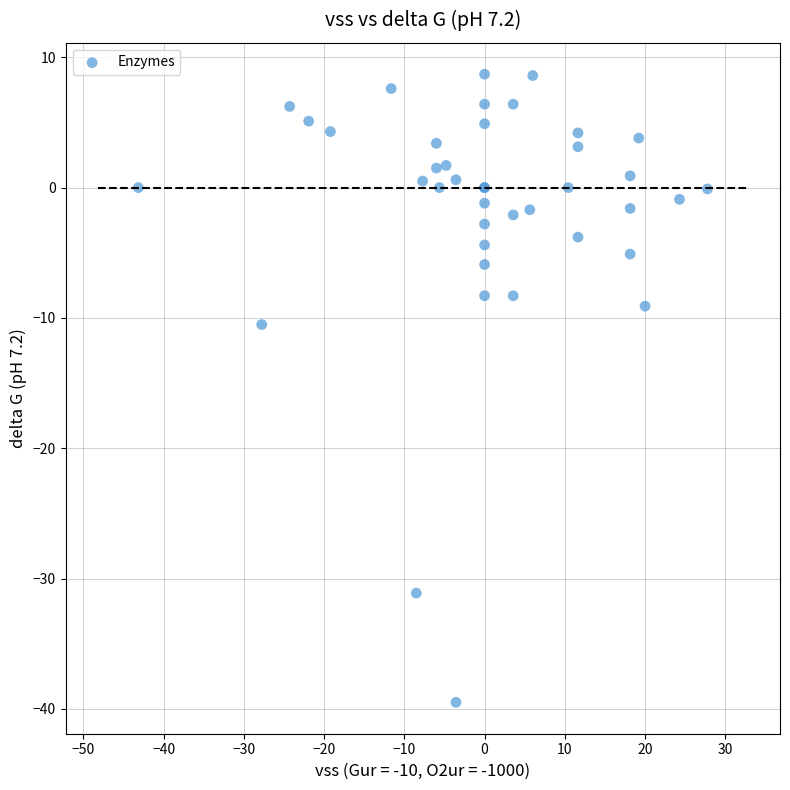

What Y value in the scatter plot is closest to -15?

-10.5